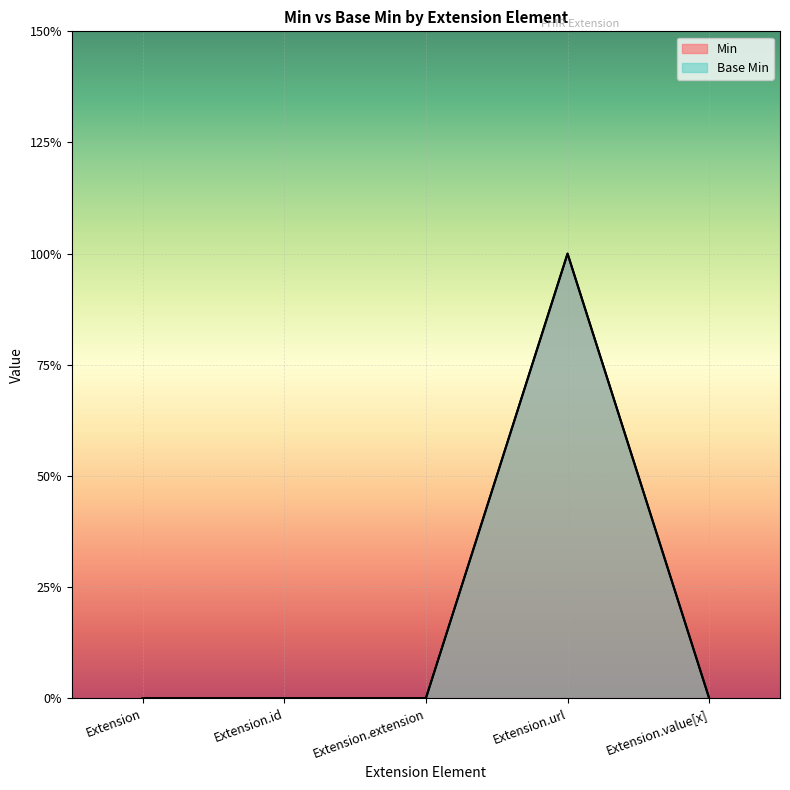

What is the difference between the Base Min values at Extension.extension and Extension.url?

1